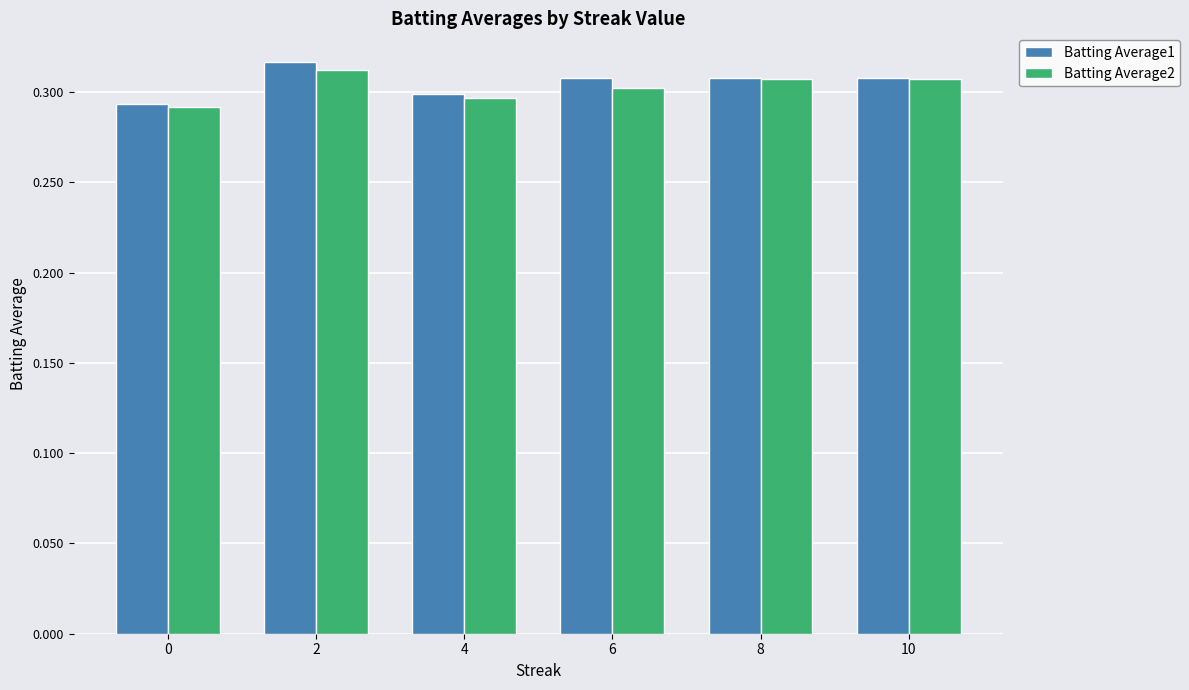

At which category is the sum across all series the highest?

2